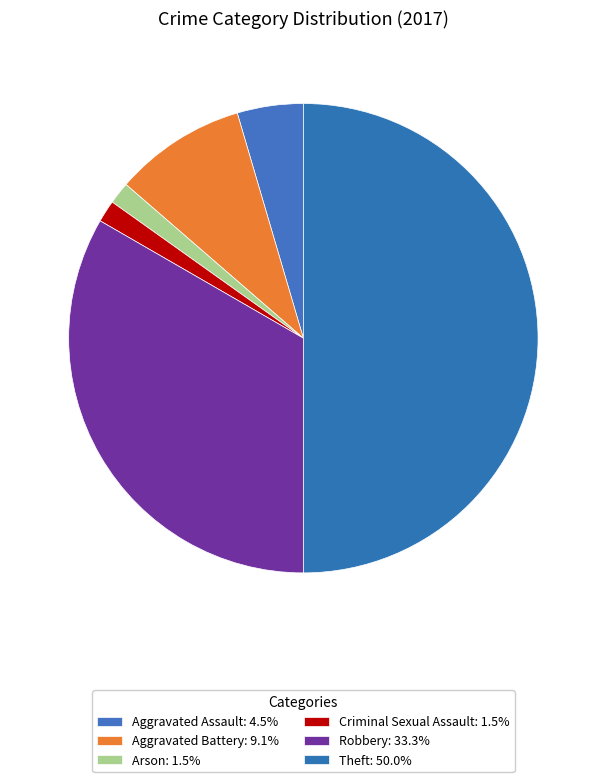

Does any single category account for the majority?

No